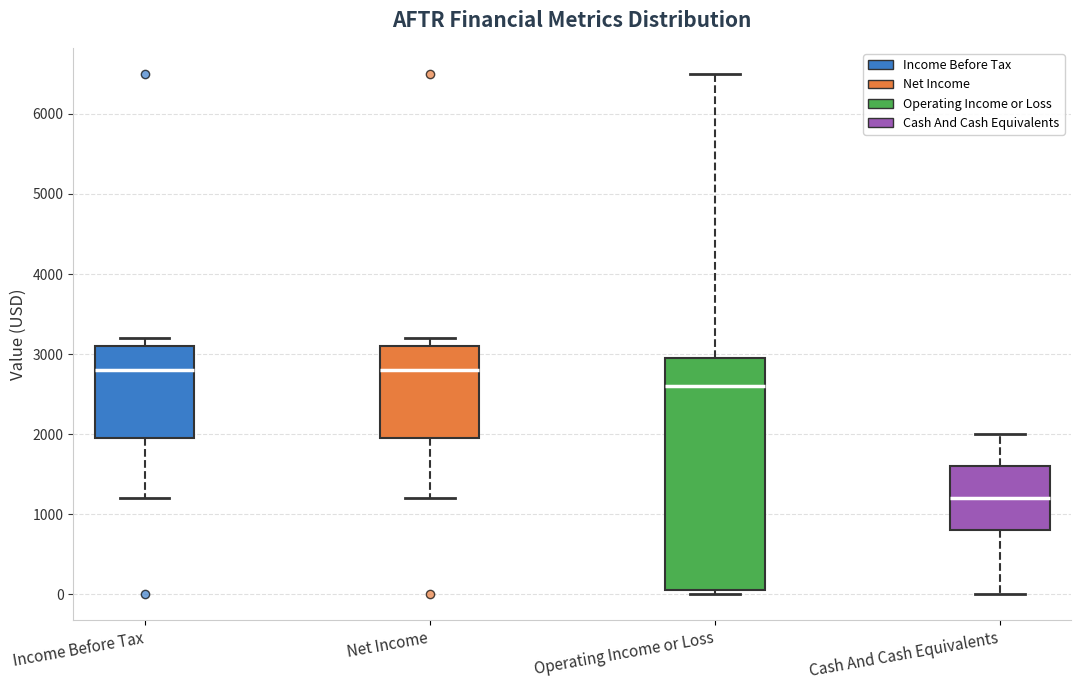

Reading left to right, read every box against the y-axis: the position of its median line, the range the box covers, and the ends of its whiskers. The values are not printed on the chart, so give them approximately, as read against the axis.

Income Before Tax: median 2800, box 2000 to 3100, whiskers 1200 to 3200
Net Income: median 2800, box 2000 to 3100, whiskers 1200 to 3200
Operating Income or Loss: median 2600, box 100 to 3000, whiskers 0 to 6500
Cash And Cash Equivalents: median 1200, box 800 to 1600, whiskers 0 to 2000